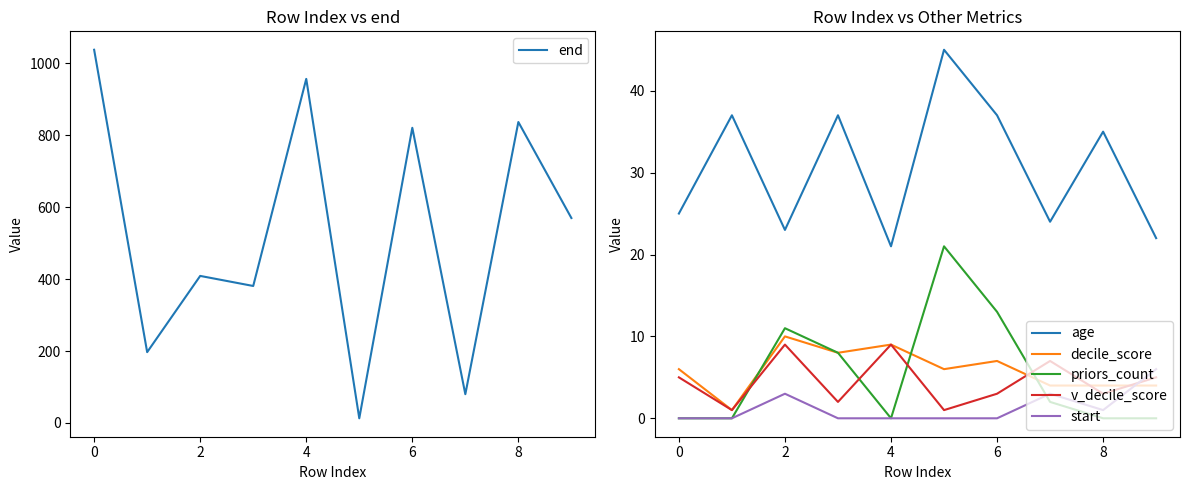

Reading right to left, what are all the values shown in this chart?

end: 570	837	80	821	13	957	381	409	197	1038
age: 22	35	24	37	45	21	37	23	37	25
decile_score: 4	4	4	7	6	9	8	10	1	6
priors_count: 0	0	2	13	21	0	8	11	0	0
v_decile_score: 5	3	7	3	1	9	2	9	1	5
start: 6	1	3	0	0	0	0	3	0	0